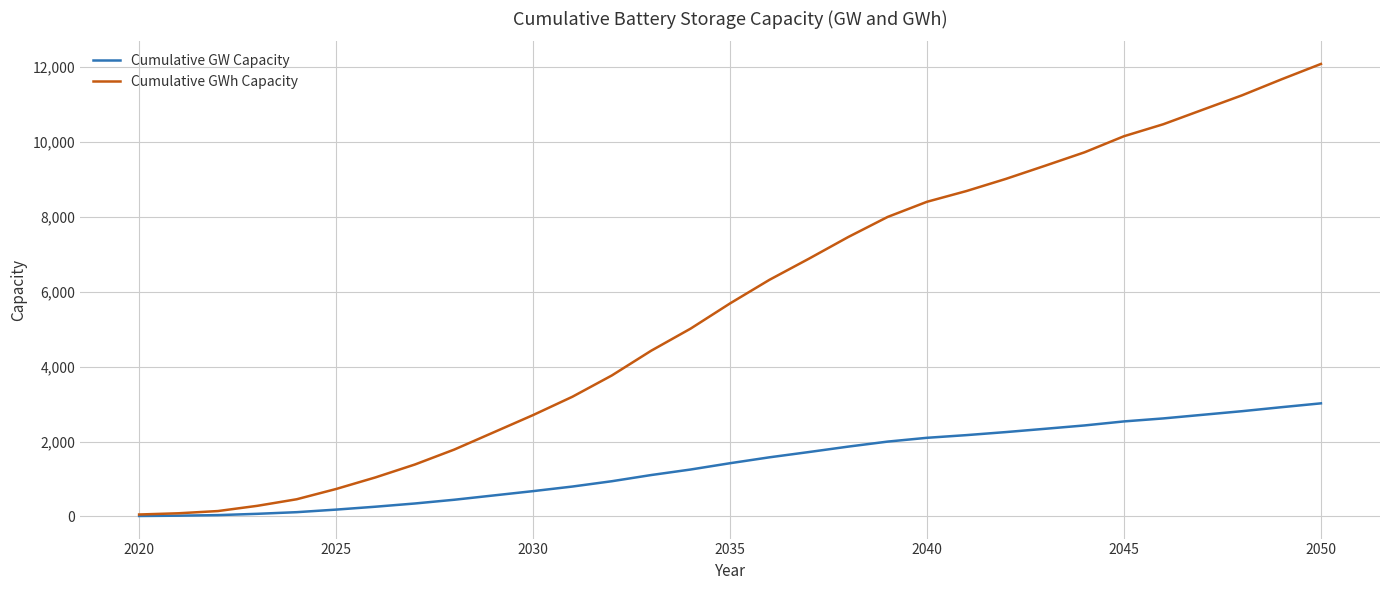

What is the maximum value for Cumulative GWh Capacity?

12073.5